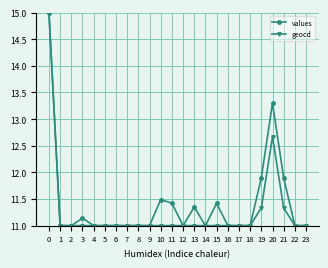

Which series changed the most between 15 and 20?

values